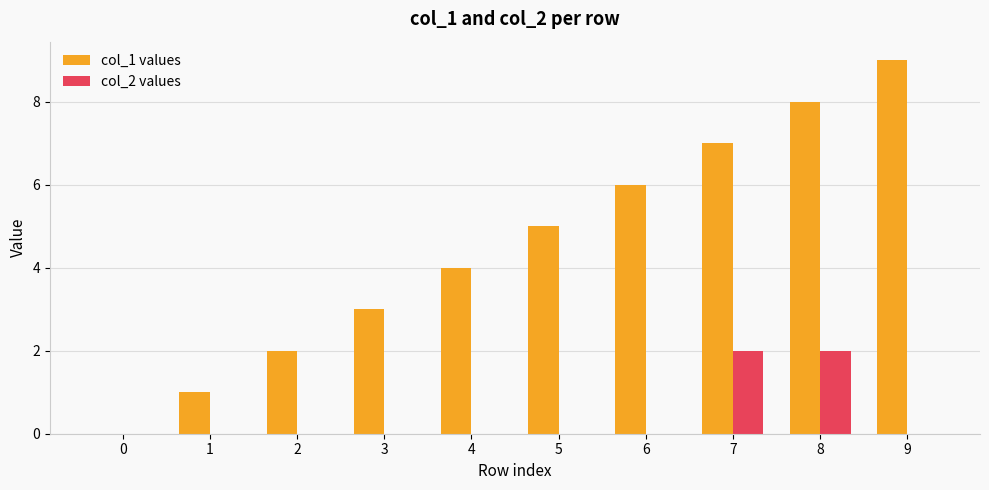

Is it true that col_2 values equals 1 at 4?

False